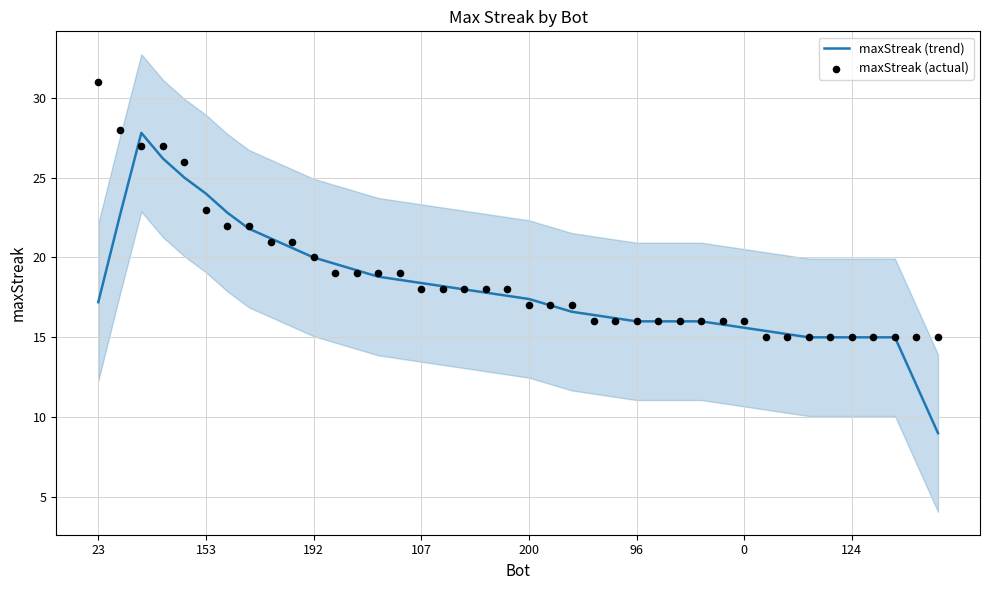

What is the total value across all series at 37?

30.0